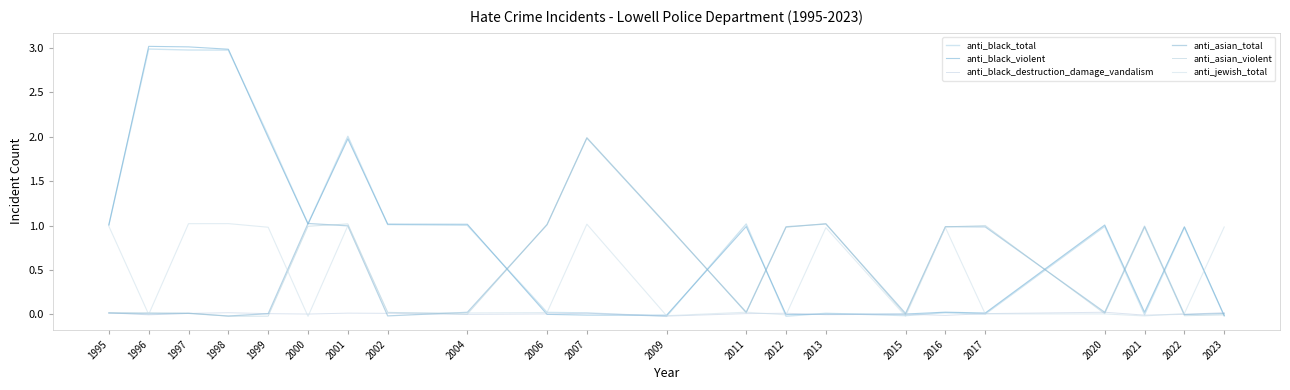

At which category is the sum across all series the highest?

1997